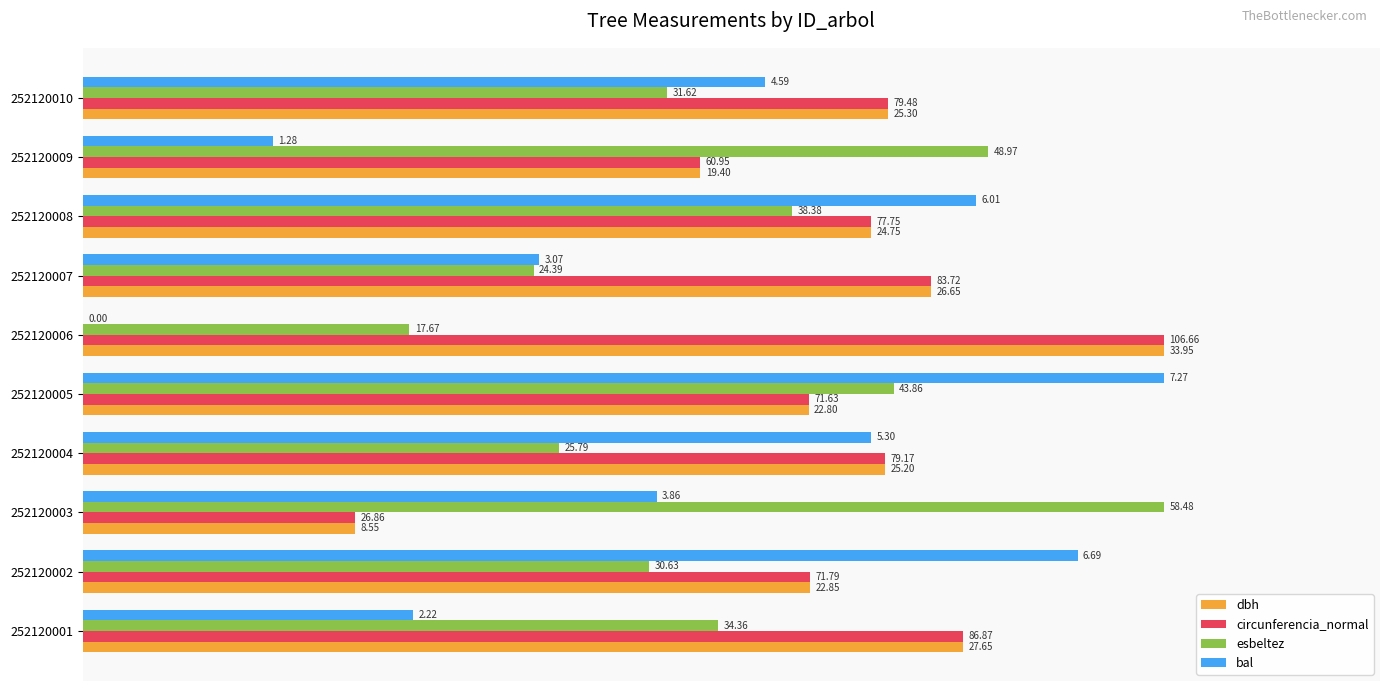

Which series has the largest total across all categories?

dbh